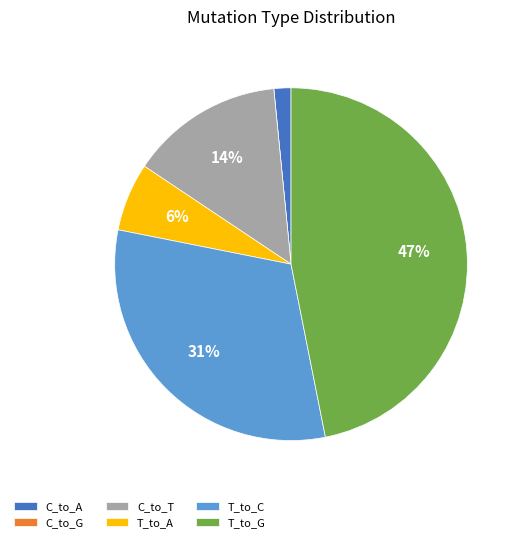

Combined, do C_to_T and T_to_A account for over 50%?

No